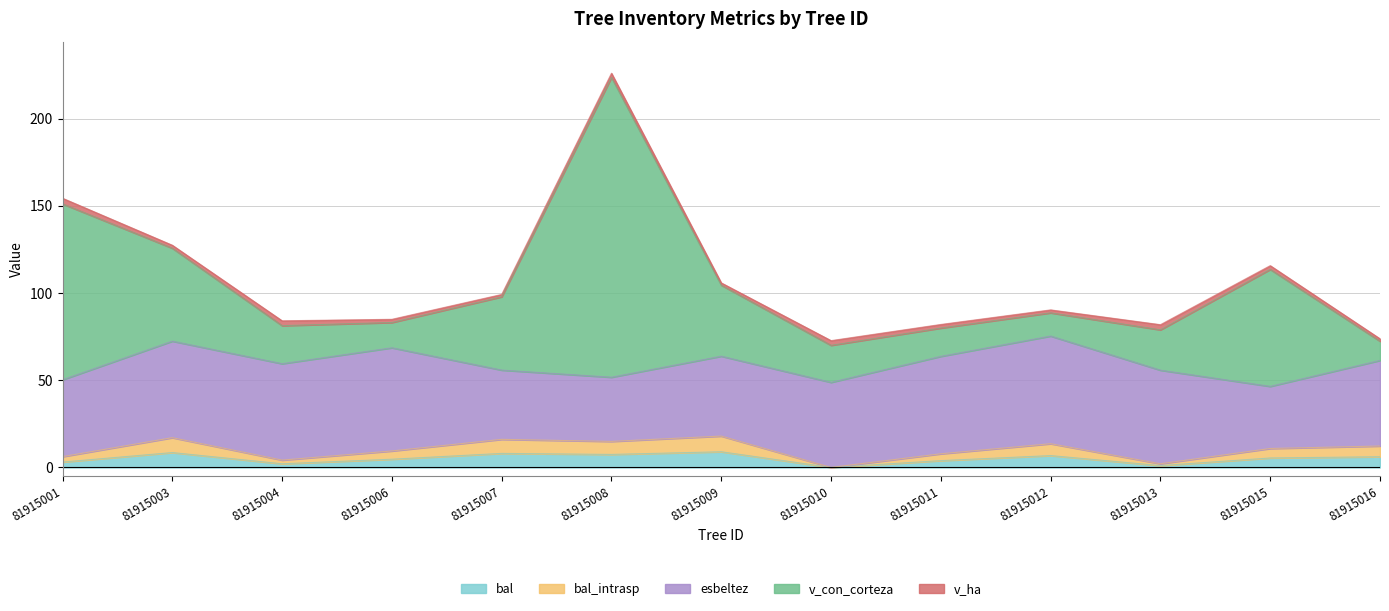

The value of bal_intrasp at 81915007 is 27.7. True or false?

False